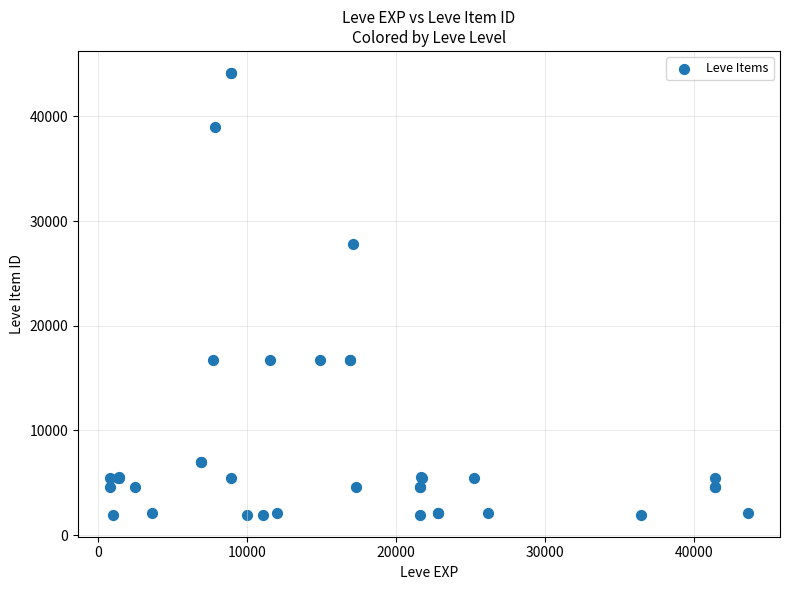

What Y value in the scatter plot is closest to 23053?

27772